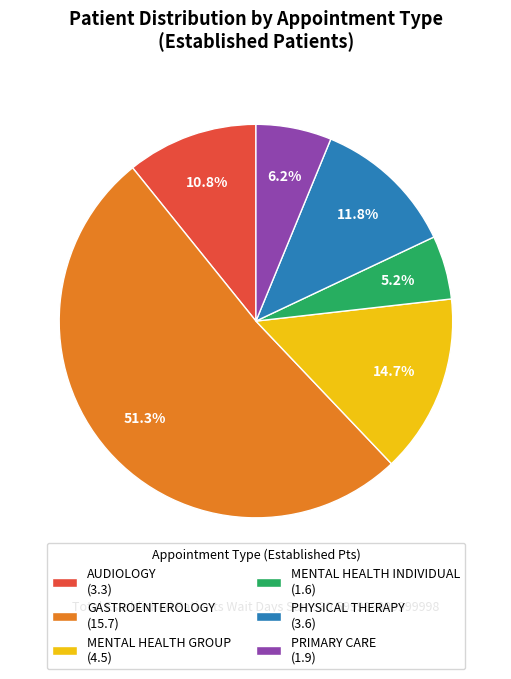

What percentage do MENTAL HEALTH GROUP and GASTROENTEROLOGY together represent?

66.0%